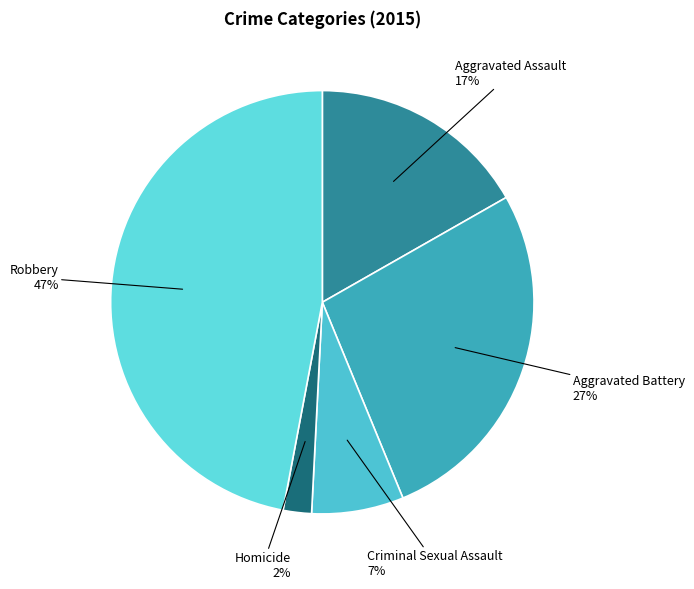

Which slice is the largest?

Robbery